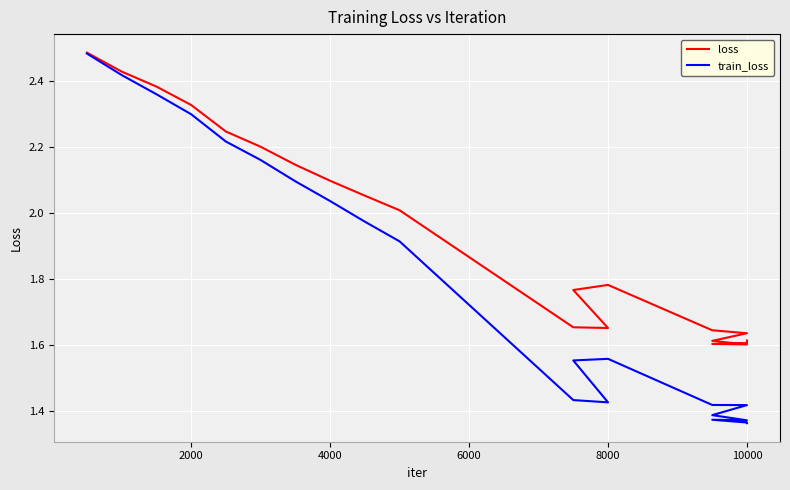

The train_loss series shows 1.9 at 18. True or false?

False